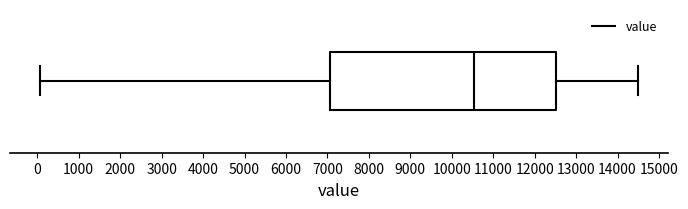

Read this box plot against the x-axis: the position of the median line, the range covered by the box, and the ends of both whiskers. The values are not printed on the chart, so give them approximately, as read against the axis.

median 10500, box 7100 to 12500, whiskers 100 to 14500